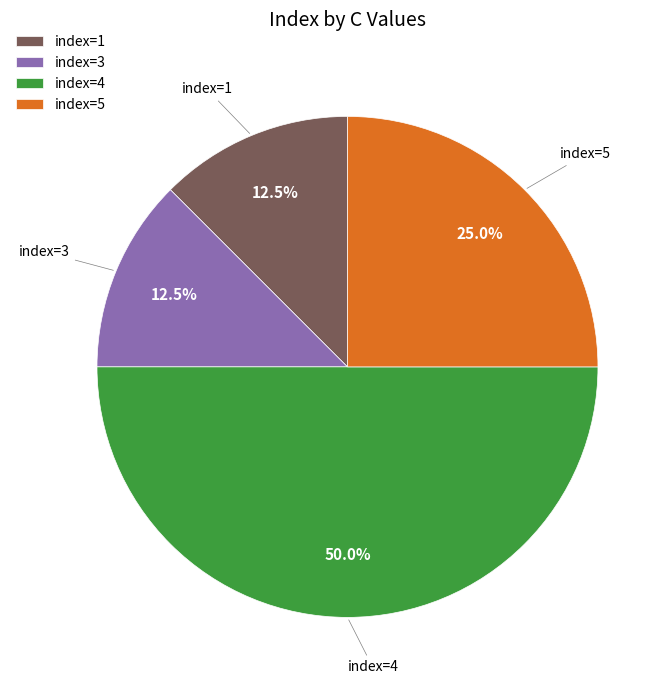

Approximately how many times larger is the value at index=5 compared to index=1?

2.0